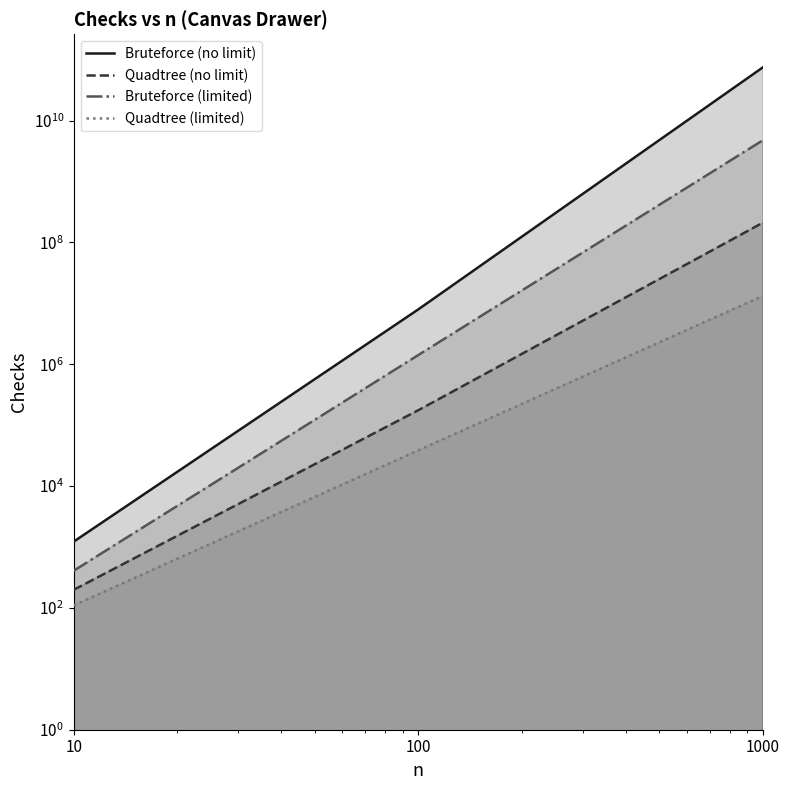

How many categories are shown in the chart?

3